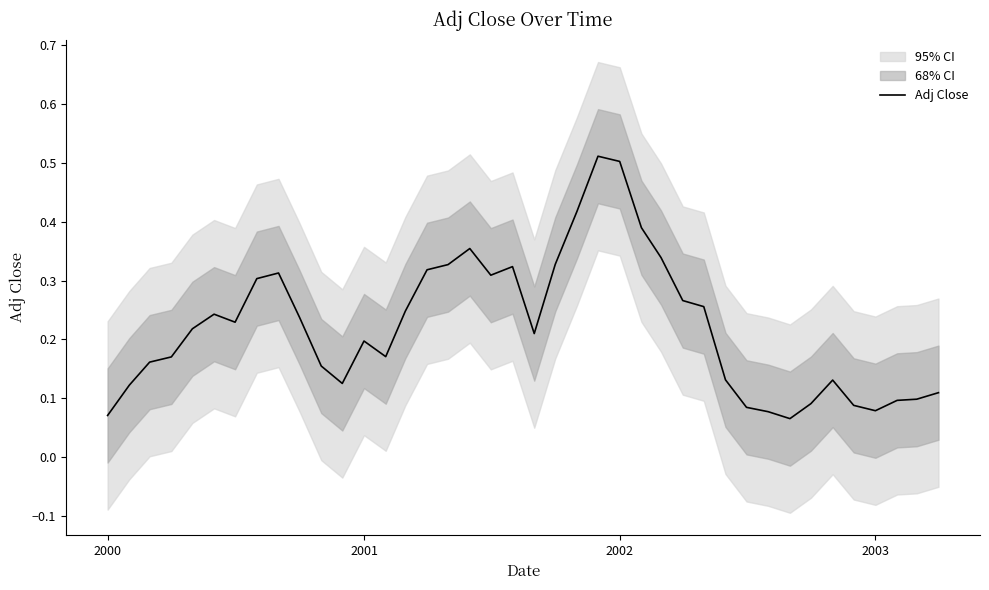

What is the minimum value shown in the chart?

0.1